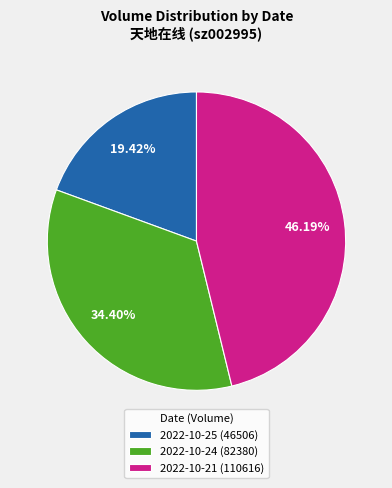

Which category has the smallest portion of the pie?

2022-10-25 (46506)